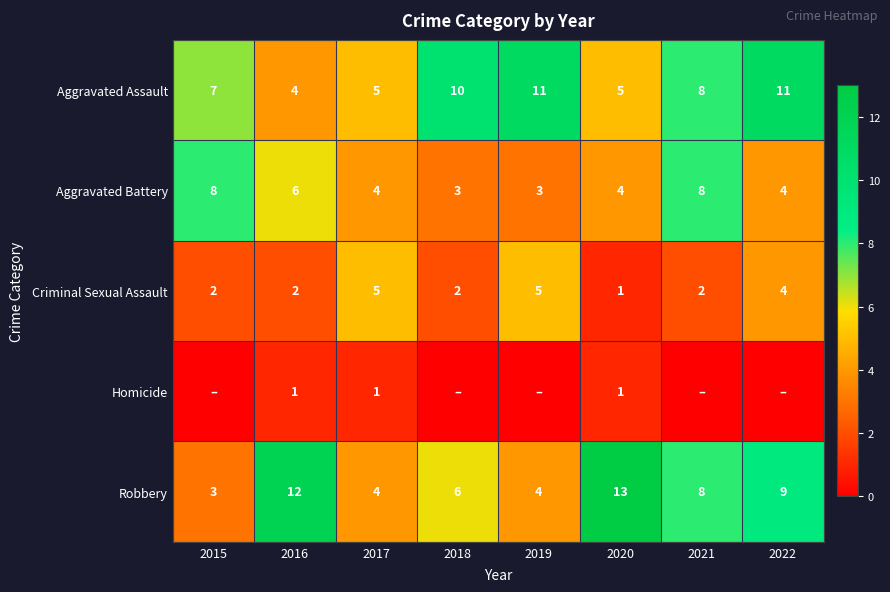

Which category has the highest value across all series?

2020